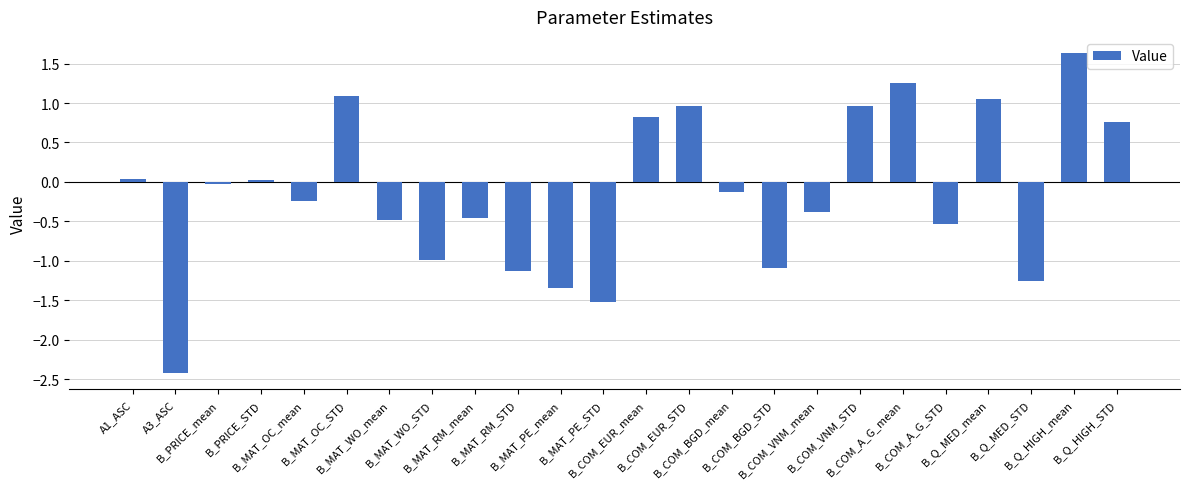

What is the value of the 9th bar from the left?

-0.5